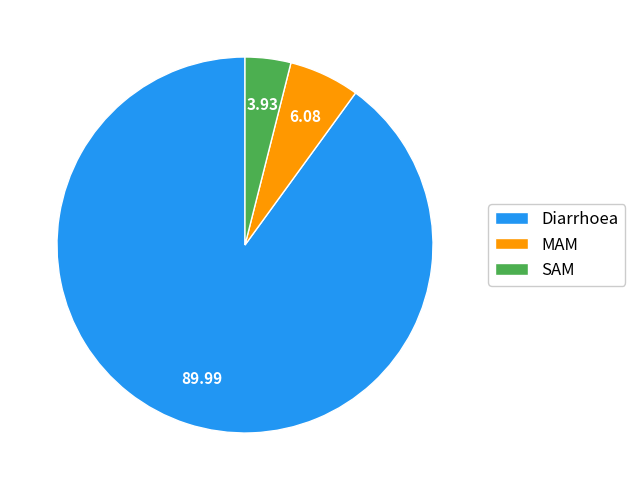

How many segments does this pie chart have?

3